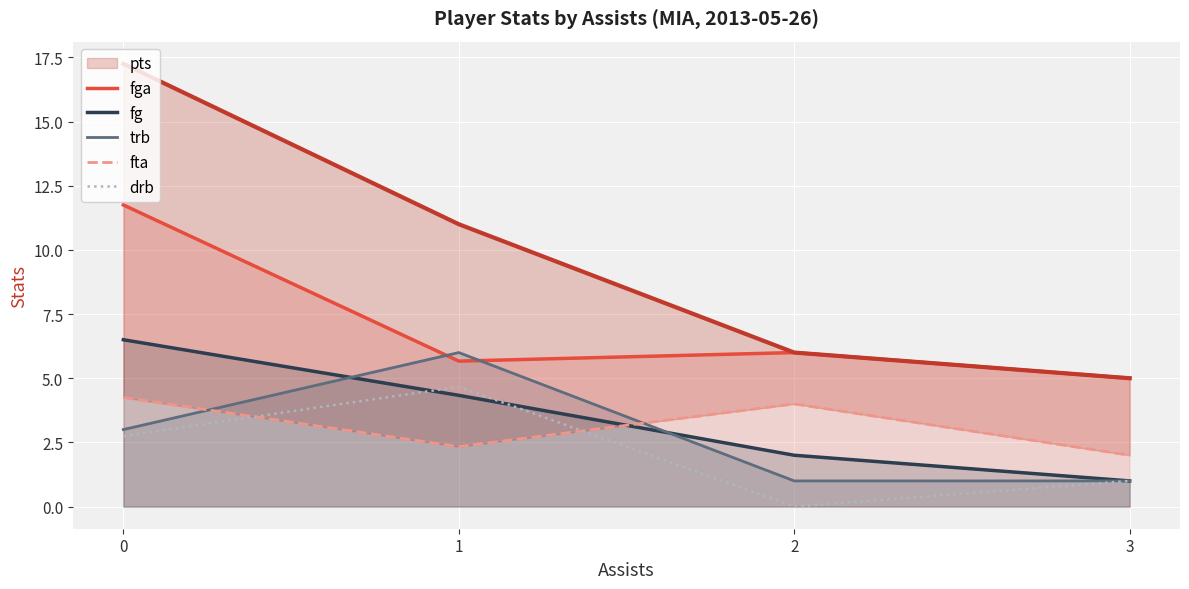

The value of fta at 0 is 2.9. True or false?

False